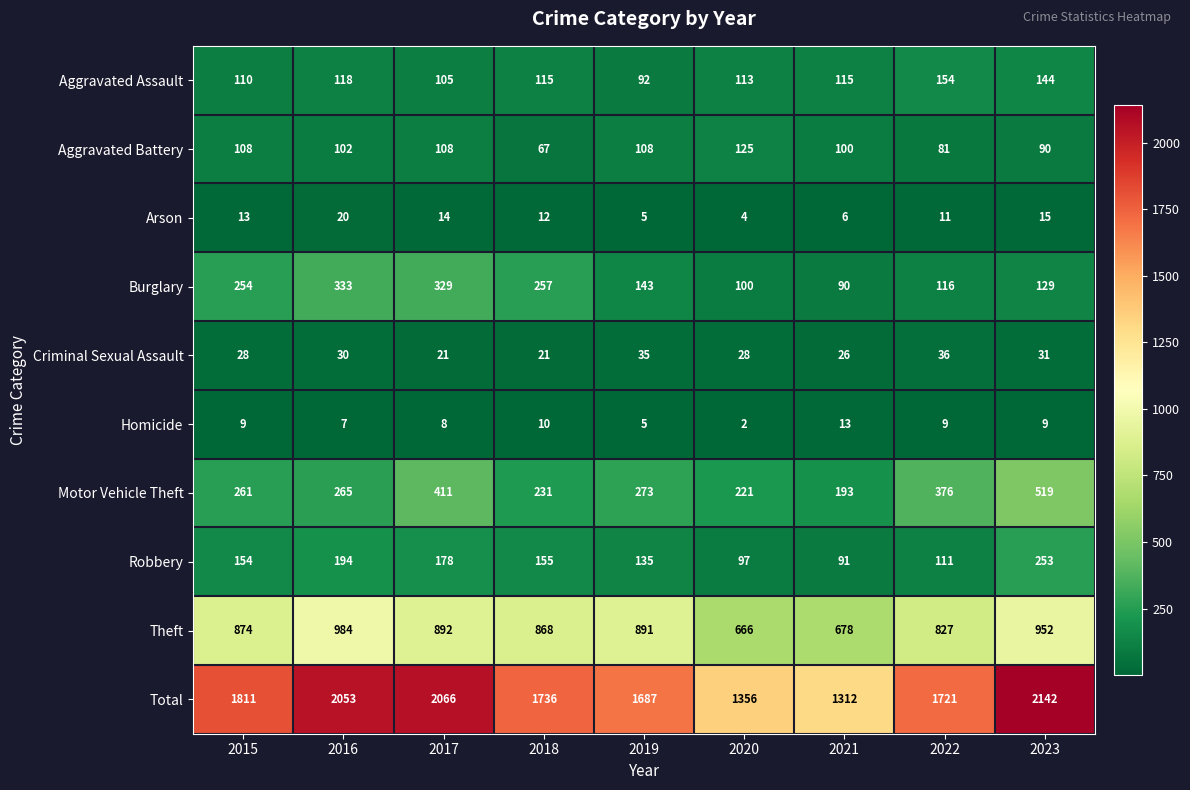

Where is Homicide nearest to the value 7?

2016